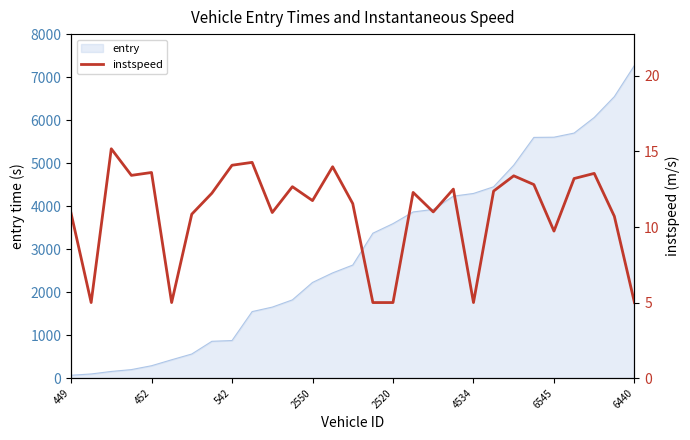

Reading left to right, list all the values displayed in this chart.

10.9	5.0	15.2	13.4	13.6	5.0	10.8	12.2	14.1	14.3	11.0	12.7	11.8	14.0	11.6	5.0	5.0	12.3	11.0	12.5	5.0	12.4	13.4	12.8	9.7	13.2	13.6	10.7	5.0